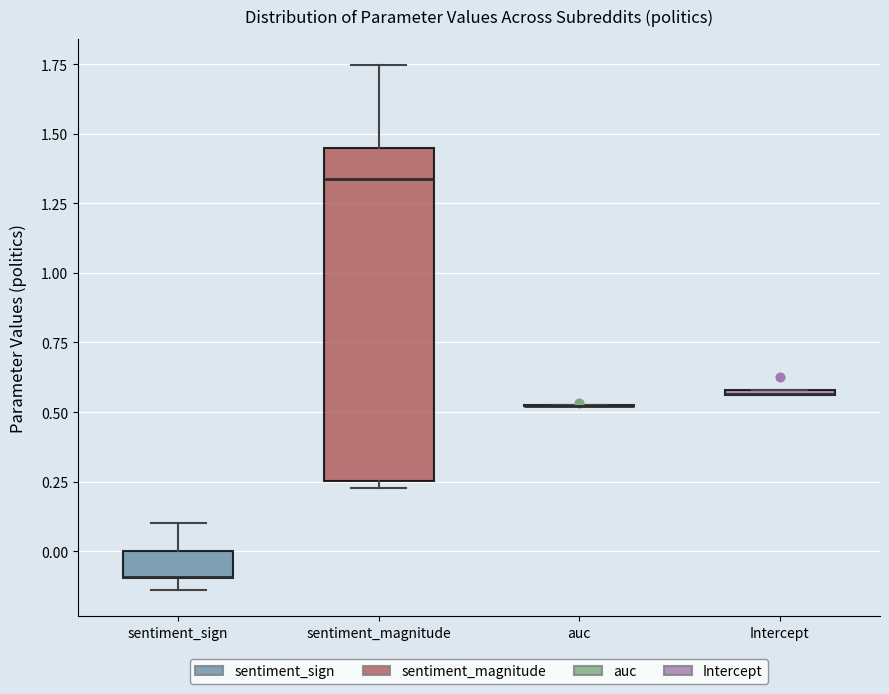

Comparing the boxes themselves (not the whiskers), which one is the tallest?

sentiment_magnitude